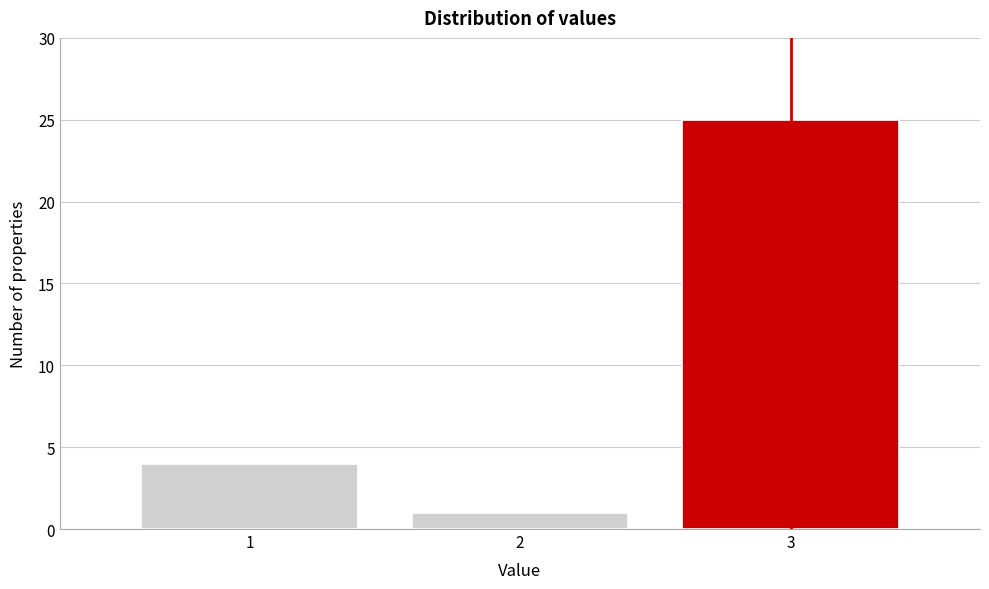

How tall is the bar that spans 1.5 to 2.5 on the x-axis? The values are not printed on the chart, so give them approximately, as read against the axis.

1